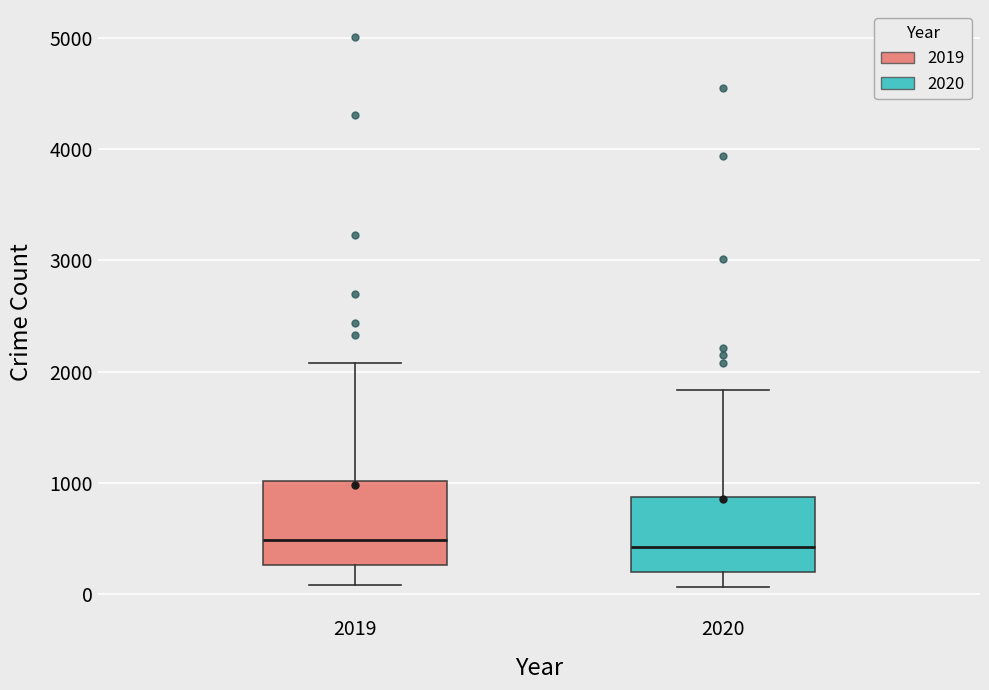

Reading left to right, read every box against the y-axis: the position of its median line, the range the box covers, and the ends of its whiskers. The values are not printed on the chart, so give them approximately, as read against the axis.

2019: median 500, box 300 to 1000, whiskers 100 to 2100
2020: median 400, box 200 to 900, whiskers 100 to 1800